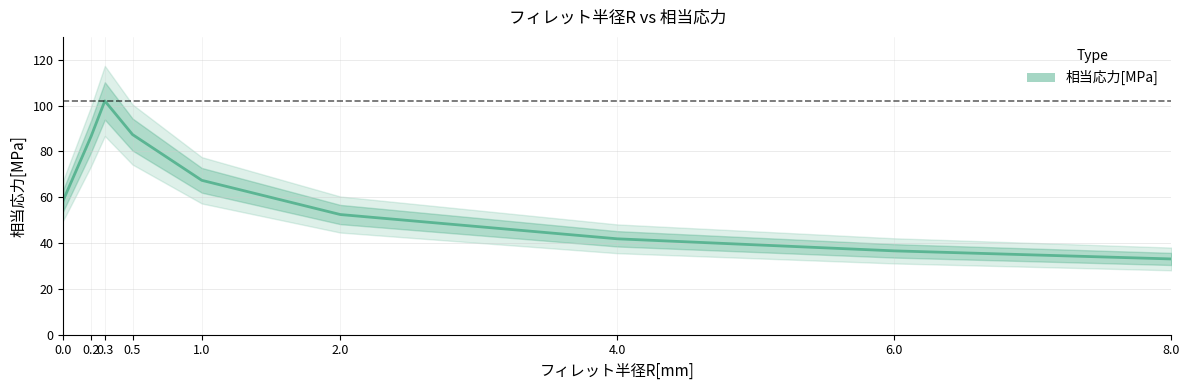

What is the difference between the second highest and minimum values?

54.3